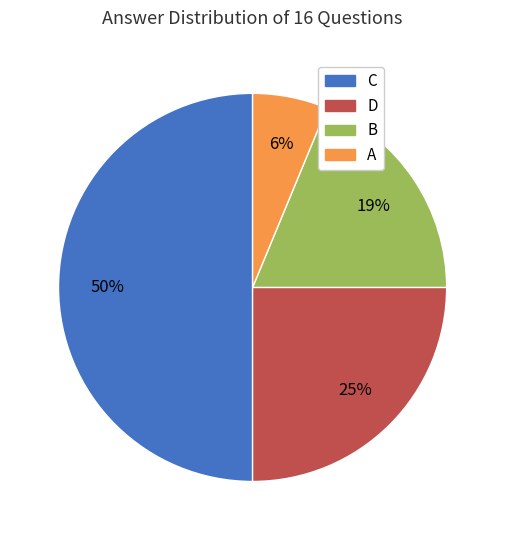

To the nearest percent, what is the difference between the largest and smallest slice percentages?

44%